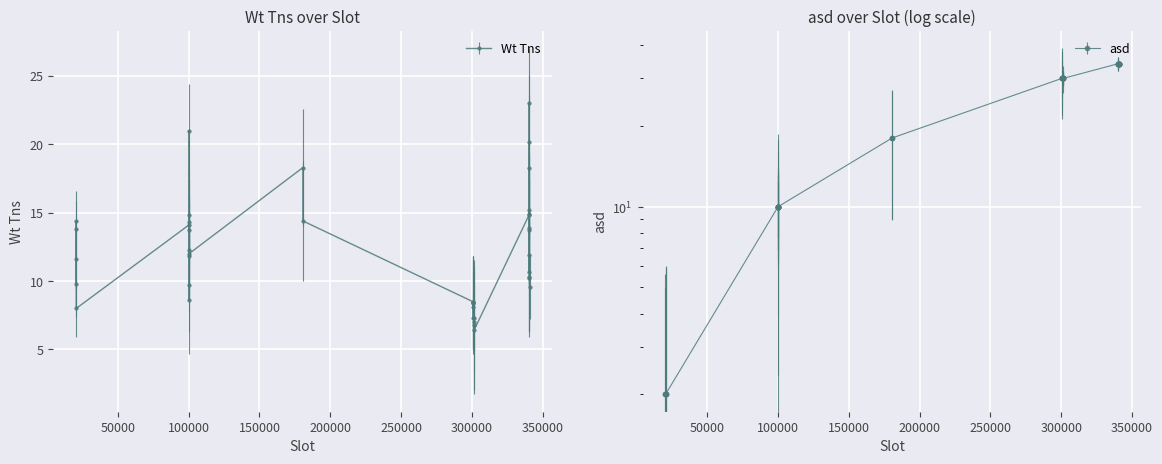

Reading right to left, what are all the values shown in this chart?

Wt Tns: 9.6	10.2	10.3	15.2	14.9	13.9	23.0	13.7	10.7	20.2	18.3	11.9	14.8	6.4	6.8	7.0	7.3	8.4	7.3	8.4	8.1	8.5	8.5	14.4	18.3	12.0	8.6	13.7	21.0	14.8	9.7	12.3	14.3	11.8	14.1	8.0	13.8	14.4	11.6	9.8
asd: 34.0	34.0	34.0	34.0	34.0	34.0	34.0	34.0	34.0	34.0	34.0	34.0	34.0	30.0	30.0	30.0	30.0	30.0	30.0	30.0	30.0	30.0	30.0	18.0	18.0	10.0	10.0	10.0	10.0	10.0	10.0	10.0	10.0	10.0	10.0	2.0	2.0	2.0	2.0	2.0